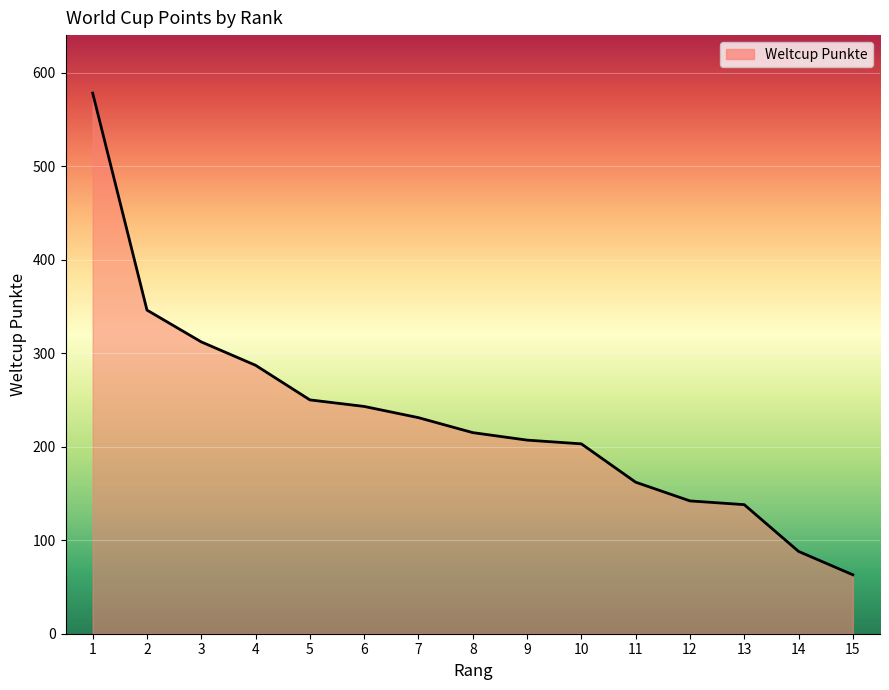

Reading left to right, transcribe all the data shown in this chart.

1=578	2=346	3=312	4=287	5=250	6=243	7=231	8=215	9=207	10=203	11=162	12=142	13=138	14=88	15=63